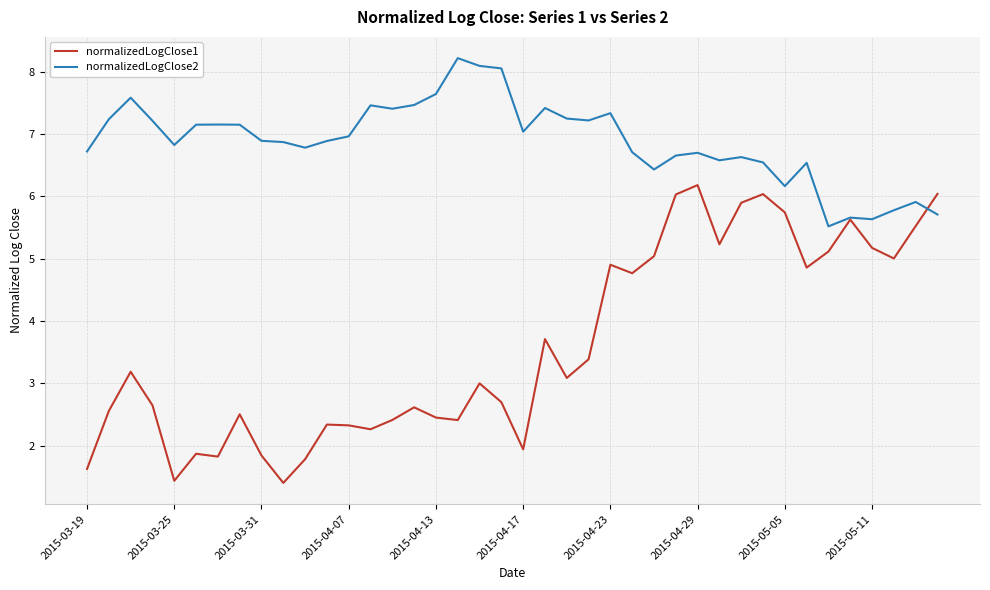

What is the difference between the second highest and second lowest values in the normalizedLogClose1 series?

4.6